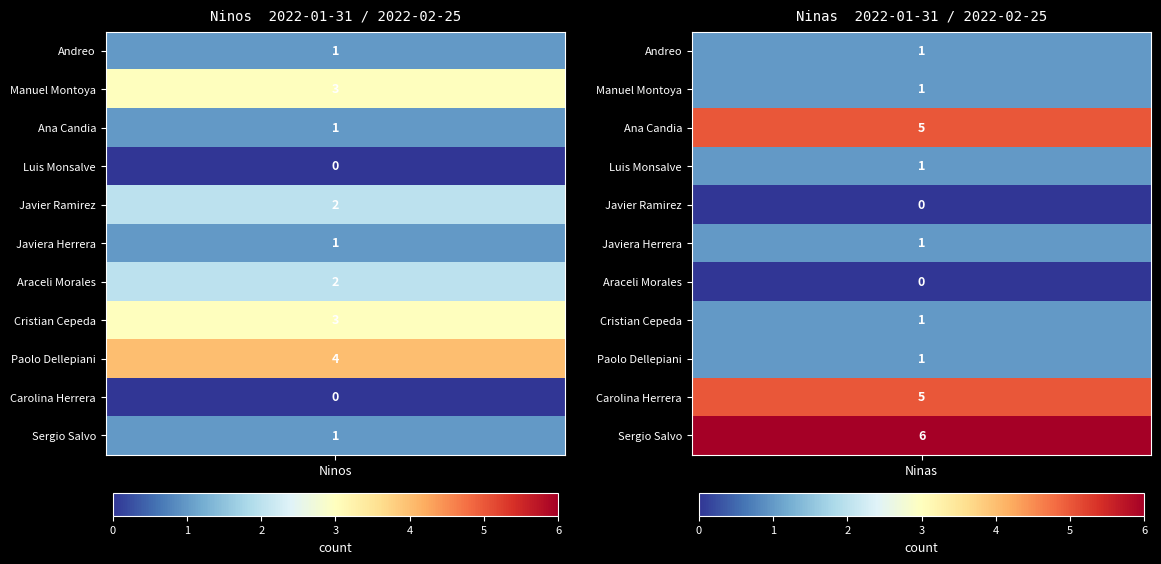

Reading left to right, extract all data points from this chart.

Andreo: 1	1
Manuel Montoya: 3	1
Ana Candia: 1	5
Luis Monsalve: 0	1
Javier Ramirez: 2	0
Javiera Herrera: 1	1
Araceli Morales: 2	0
Cristian Cepeda: 3	1
Paolo Dellepiani: 4	1
Carolina Herrera: 0	5
Sergio Salvo: 1	6